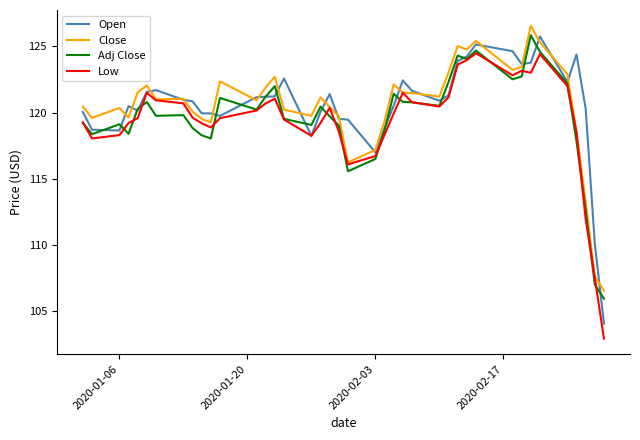

What is the lowest value of the Close series?

106.6